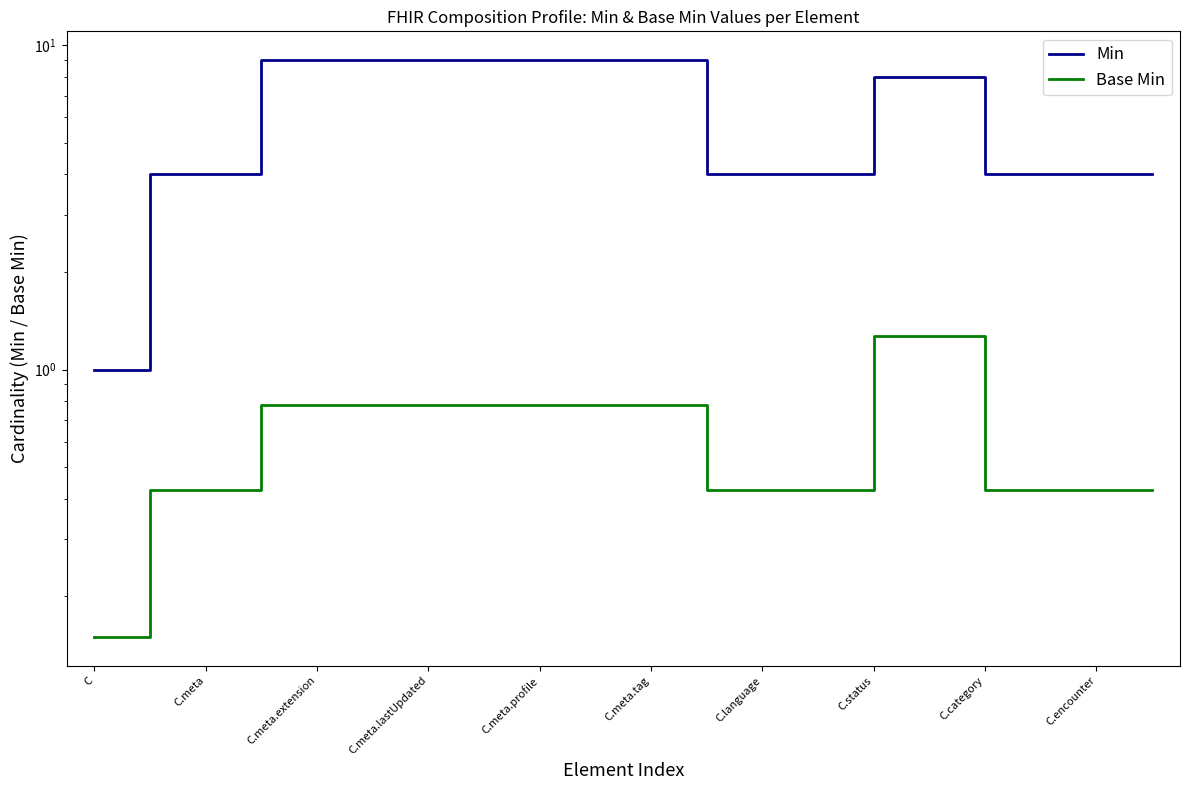

Which category has the lowest value in the Base Min series?

C